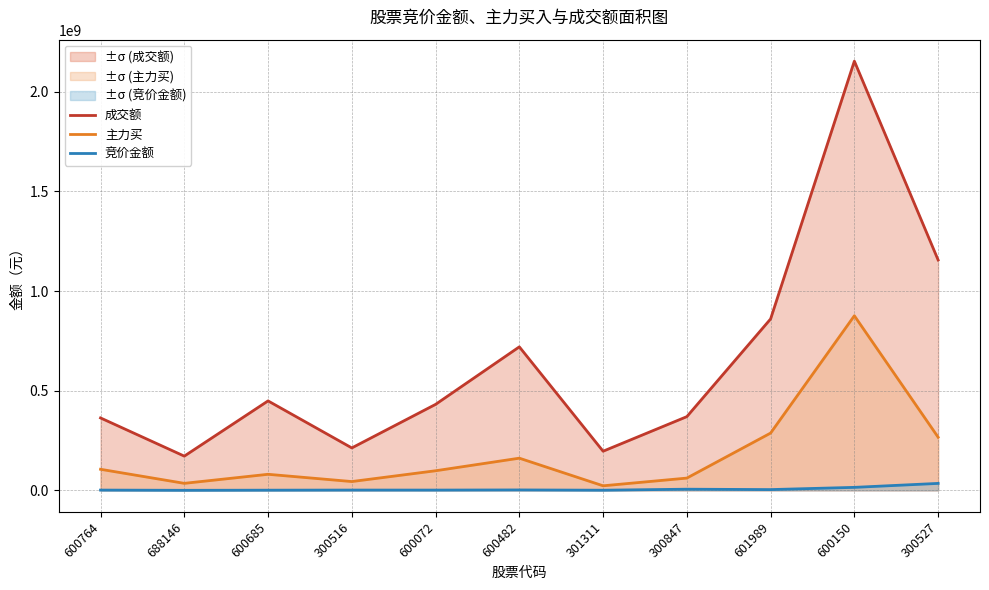

What position from the left is 600764?

1